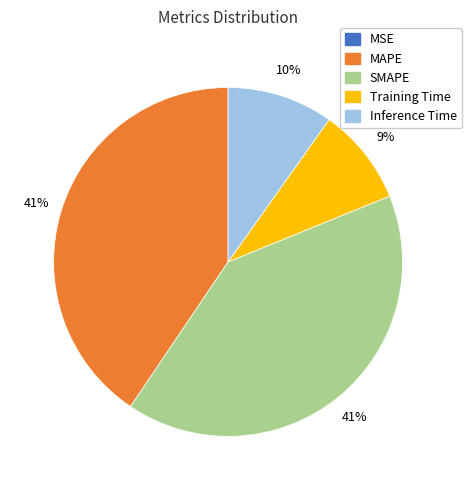

Which has a higher value, Inference Time or MAPE?

MAPE